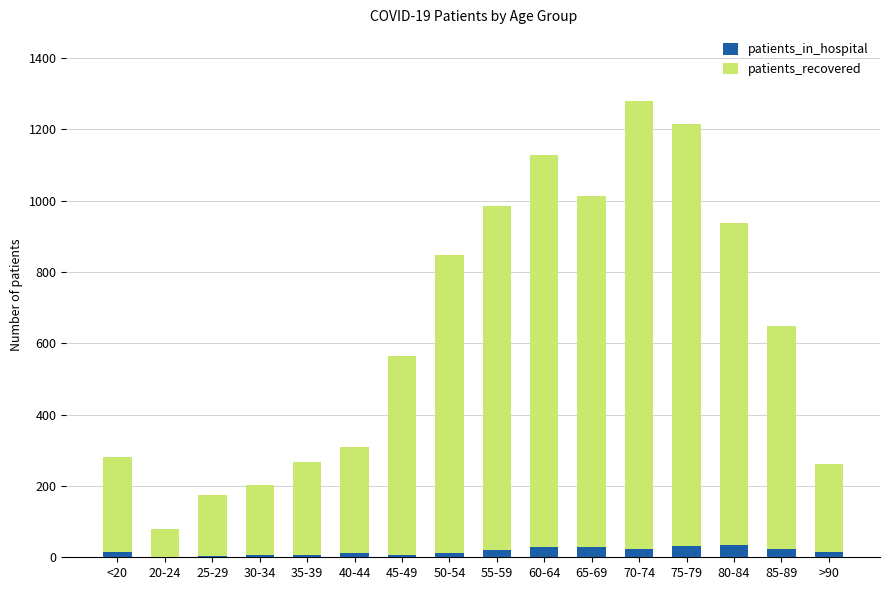

At which category is the sum across all series the highest?

70-74